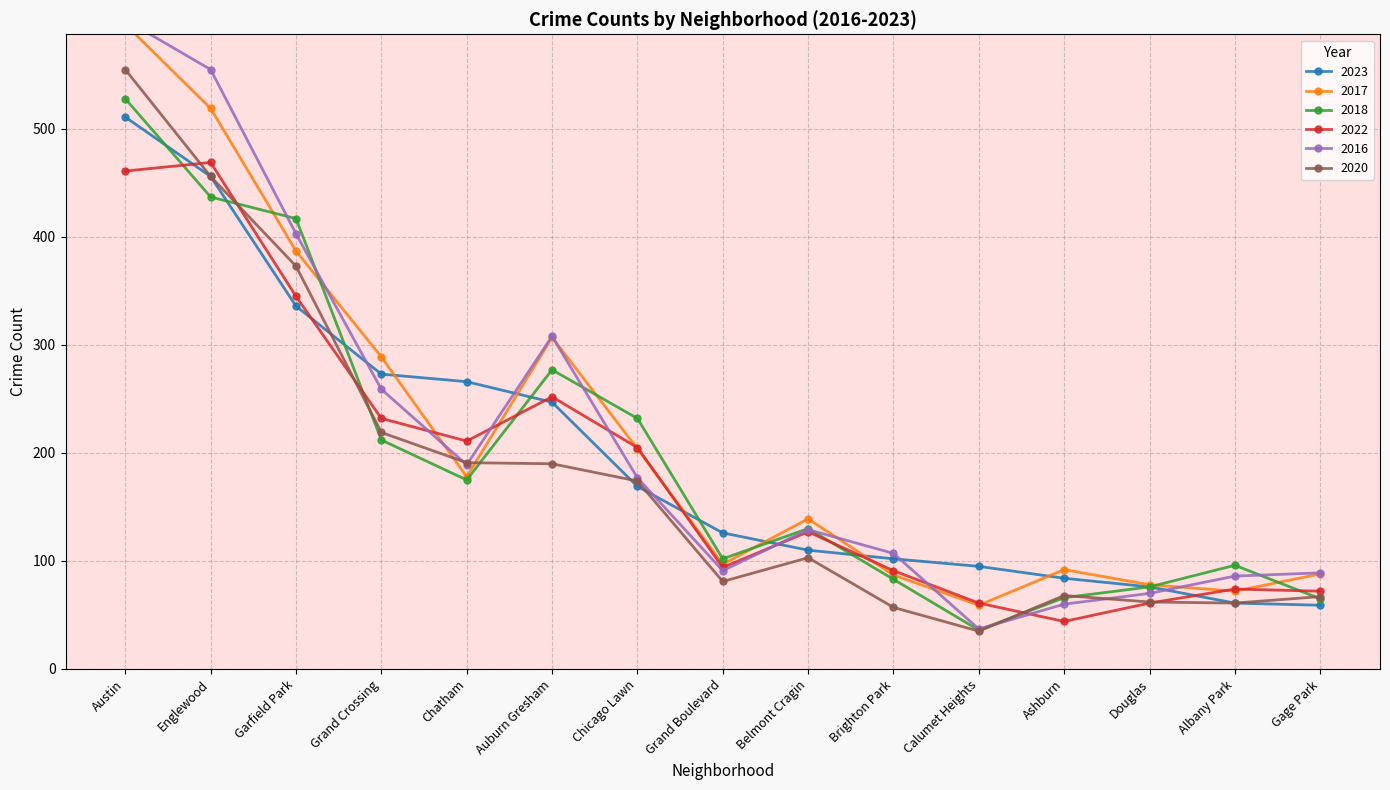

After their last crossing, which series has the higher values: 2016 or 2022?

2016